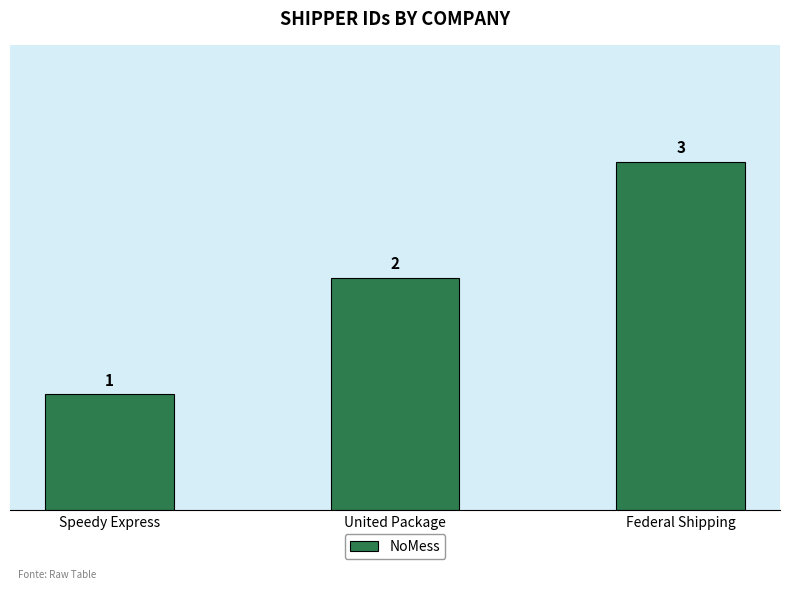

How many distinct data groups are displayed?

1